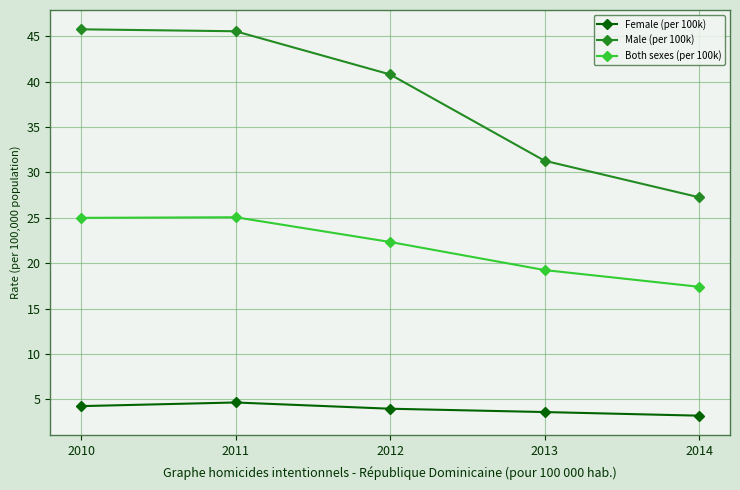

Where is Both sexes (per 100k) nearest to the value 21?

2012